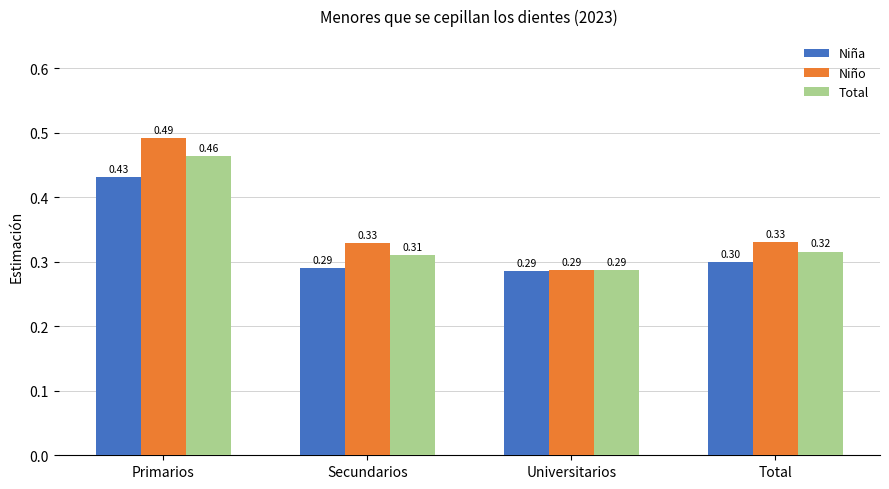

At which category is the sum across all series the highest?

Primarios